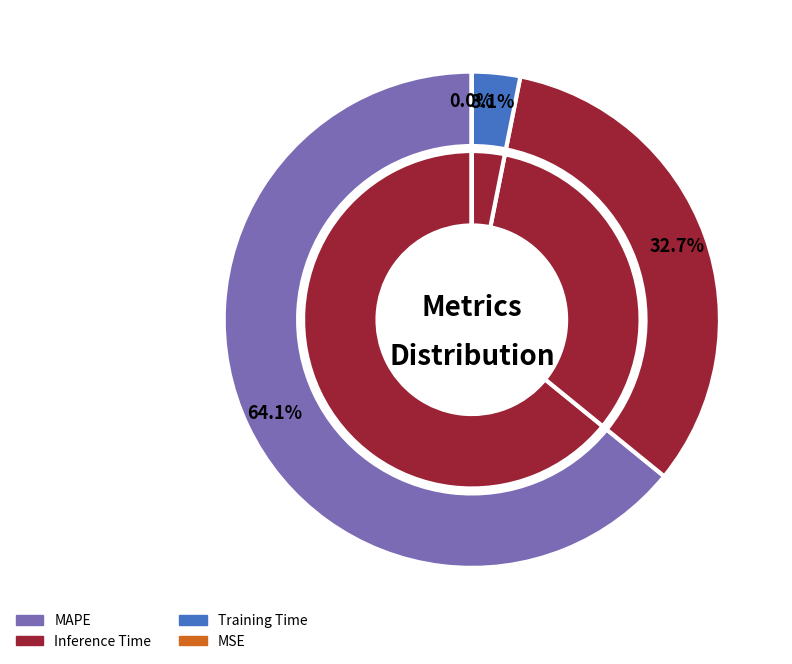

How many slices are in this pie chart?

4